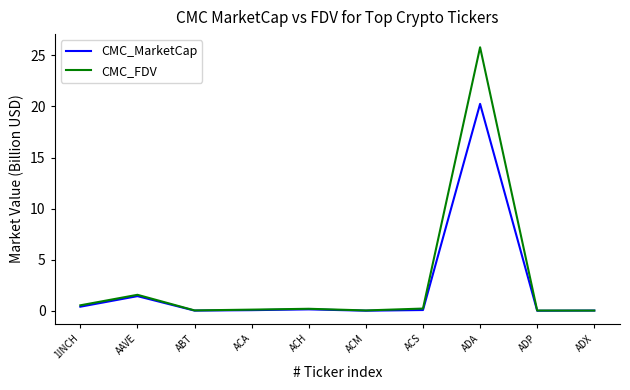

Rank the series by their maximum value, from lowest to highest.

CMC_MarketCap, CMC_FDV